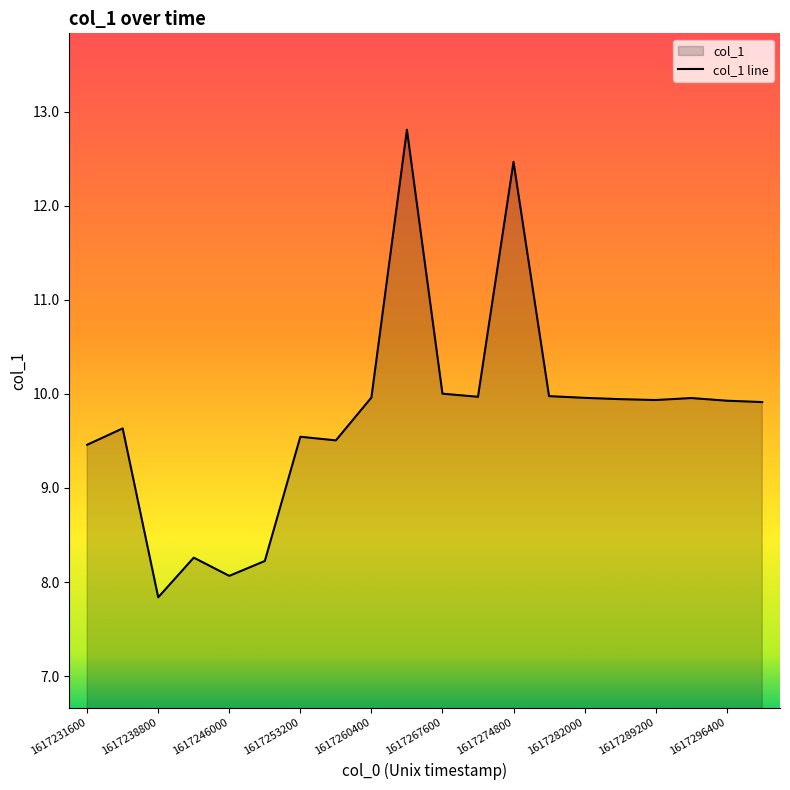

Does the chart display data point markers on the line(s)?

No